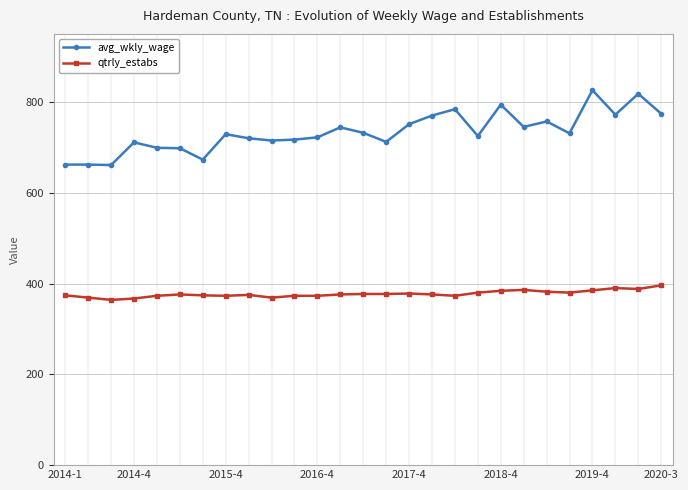

What is the value of the qtrly_estabs point at the 13th from the left?

376